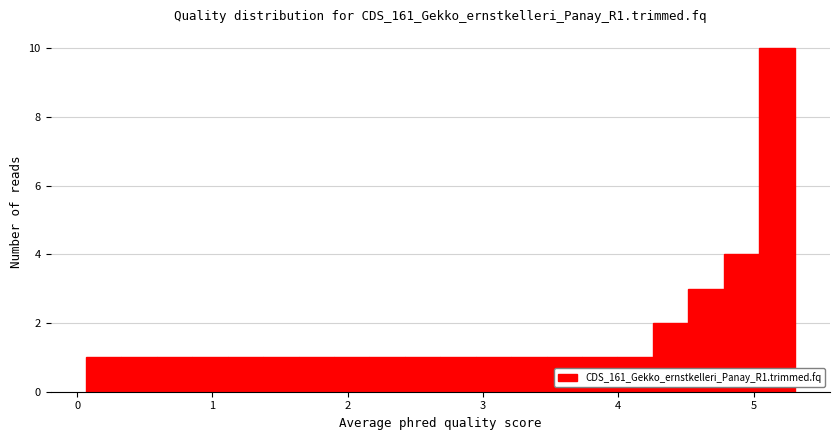

Around what value on the x-axis is the tallest bar? Give the approximate position of its centre, as read against the axis.

5.2